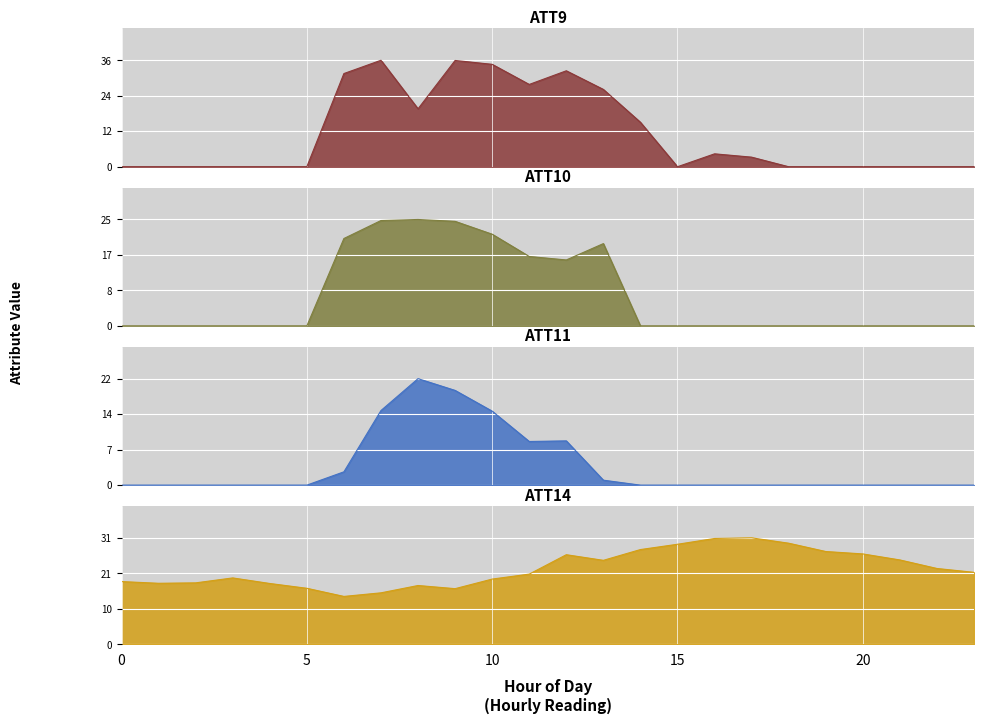

How many values in ATT9 are above zero?

11